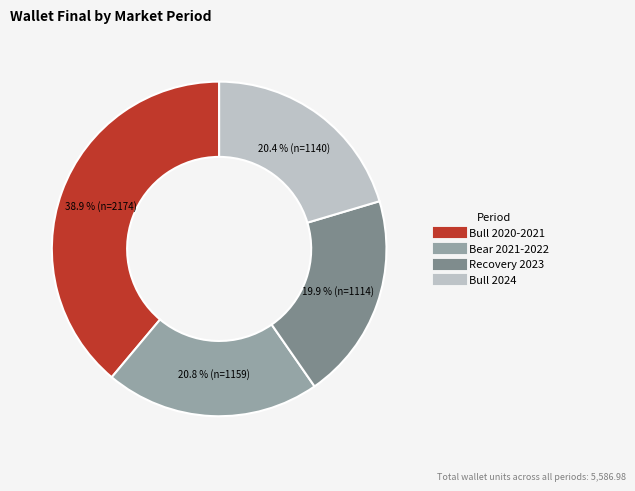

Which category has the biggest portion of the pie?

Bull 2020-2021